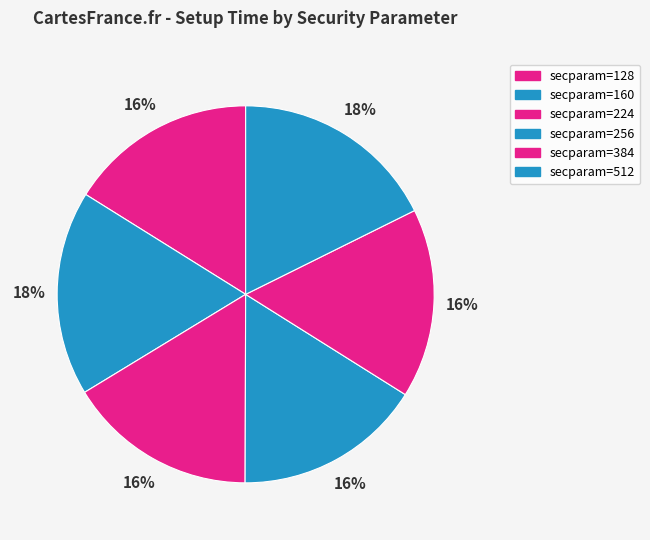

Count the number of slices in the pie.

6